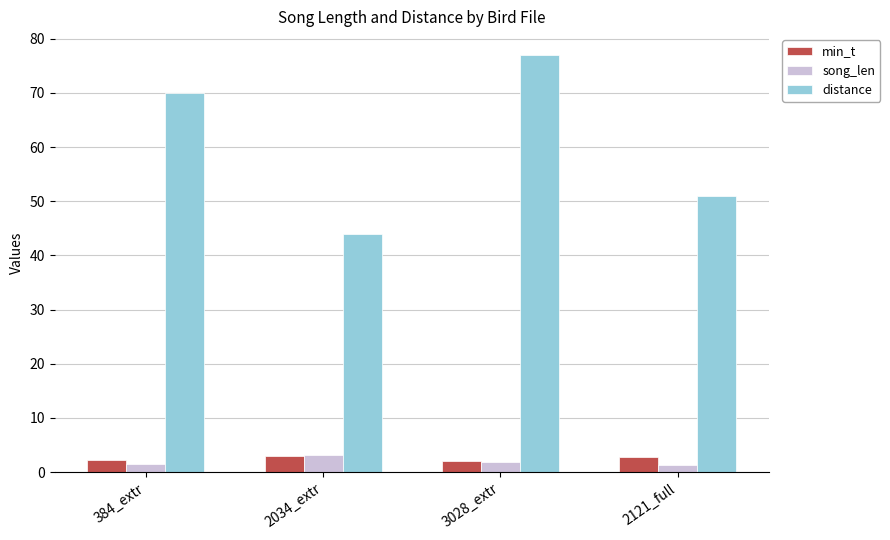

What is the label of the 4th bar from the right?

384_extr